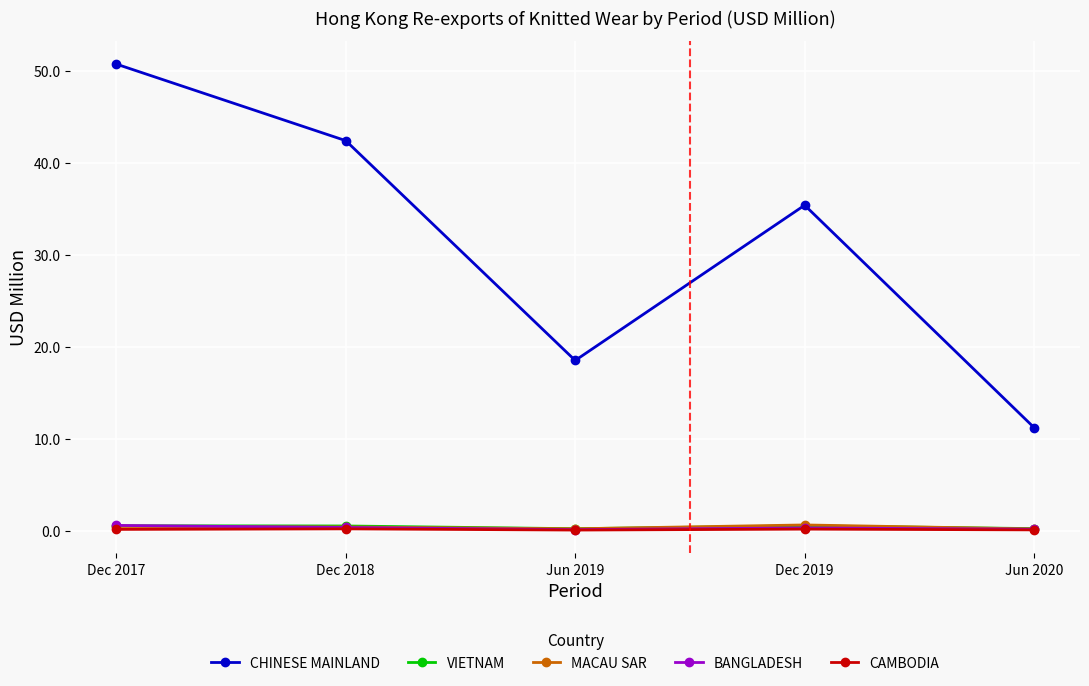

What is the sum of the BANGLADESH values at Dec 2019 and Dec 2017?

0.9